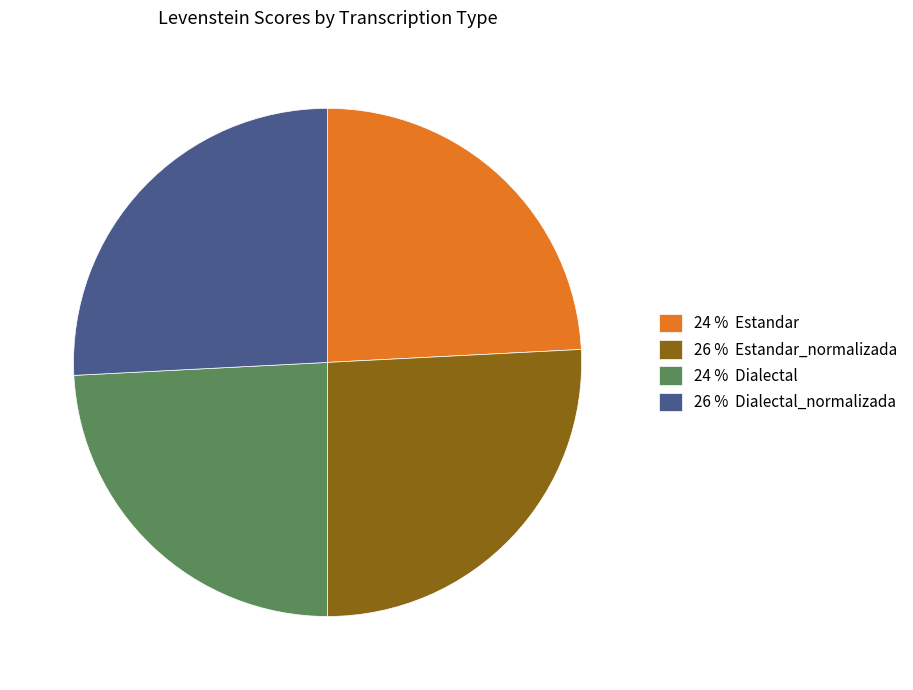

What is the ratio of the value at 26 % Dialectal_normalizada to the value at 24 % Dialectal?

1.1